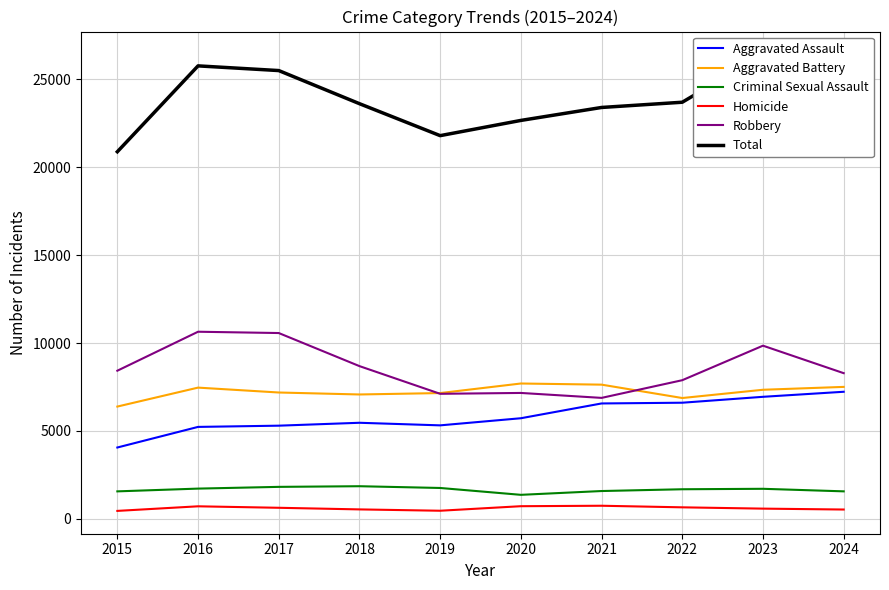

What is the sum of the Criminal Sexual Assault values at 2015 and 2018?

3417